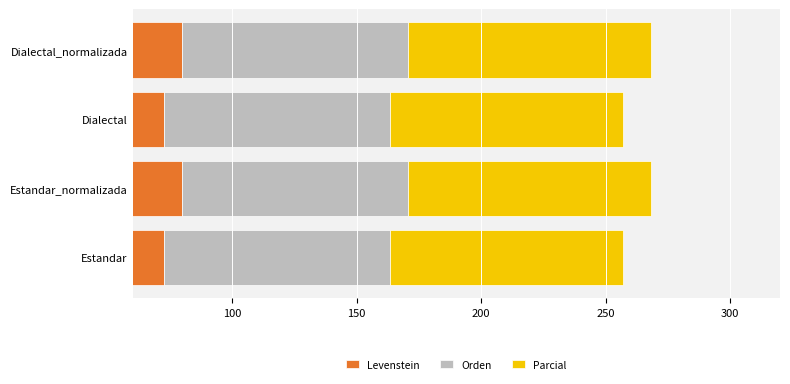

At how many categories does at least one series exceed 38?

4